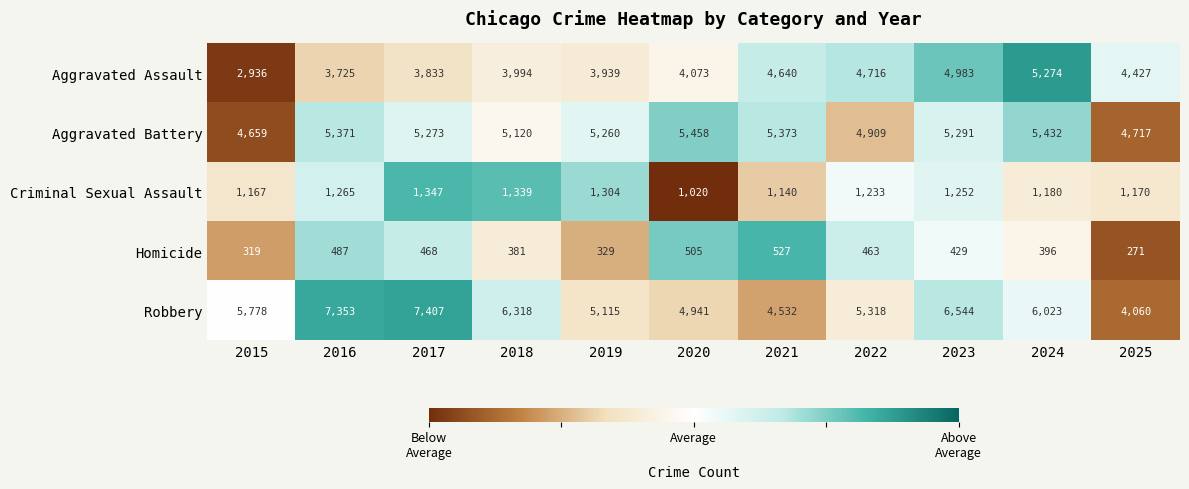

What is the spread (max minus min) of values at 2023?

6115